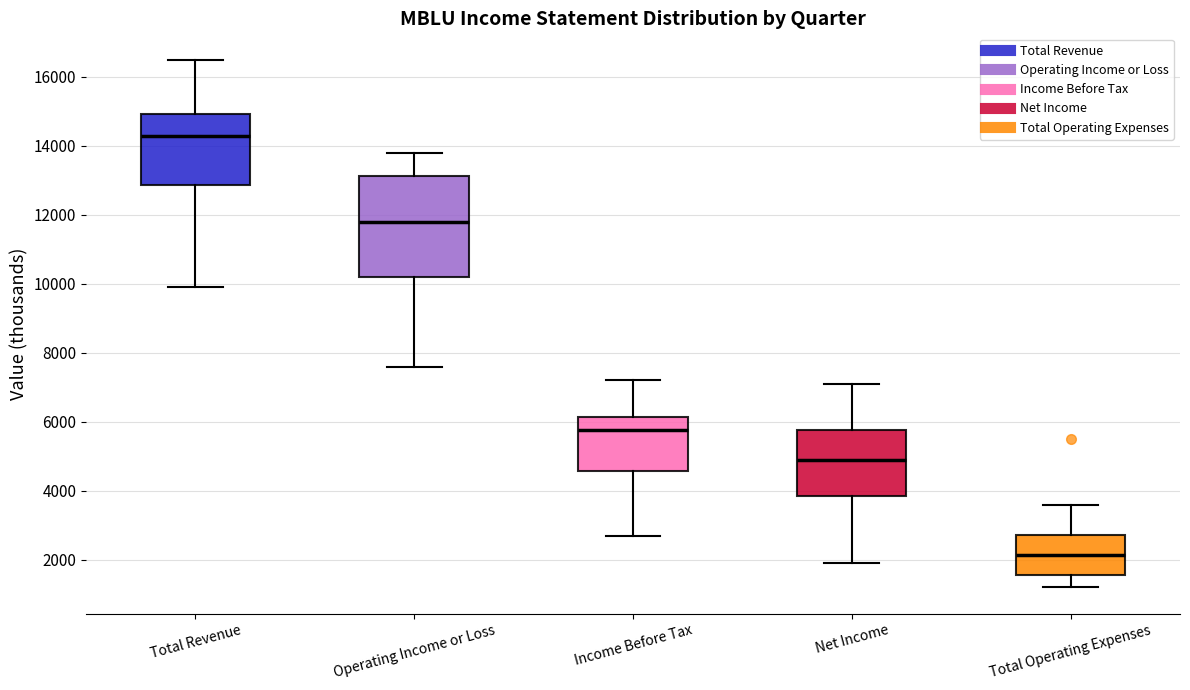

Which box has the highest median line?

Total Revenue